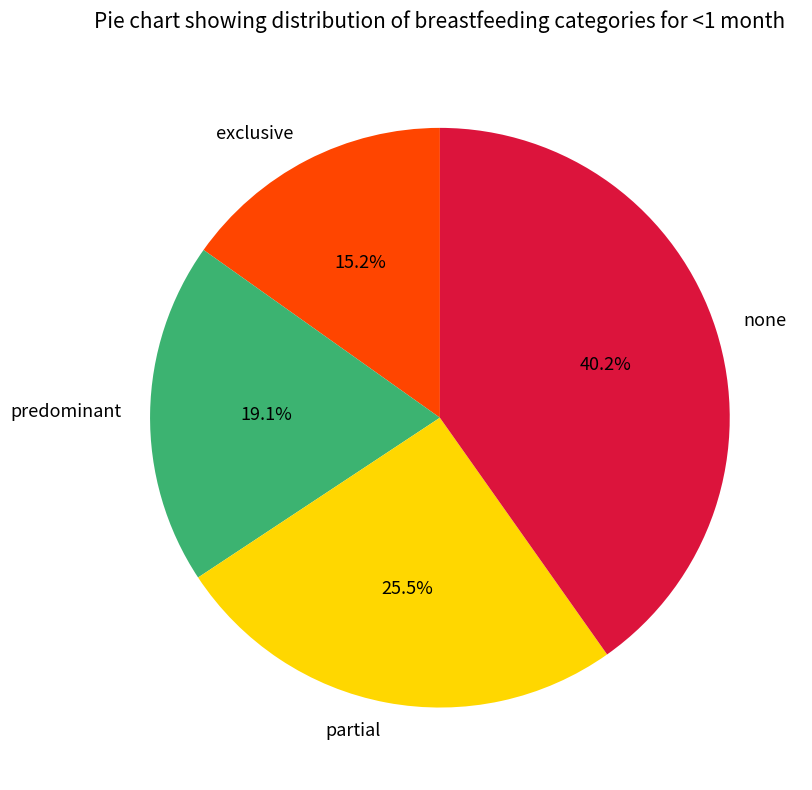

How many slices are in this pie chart?

4